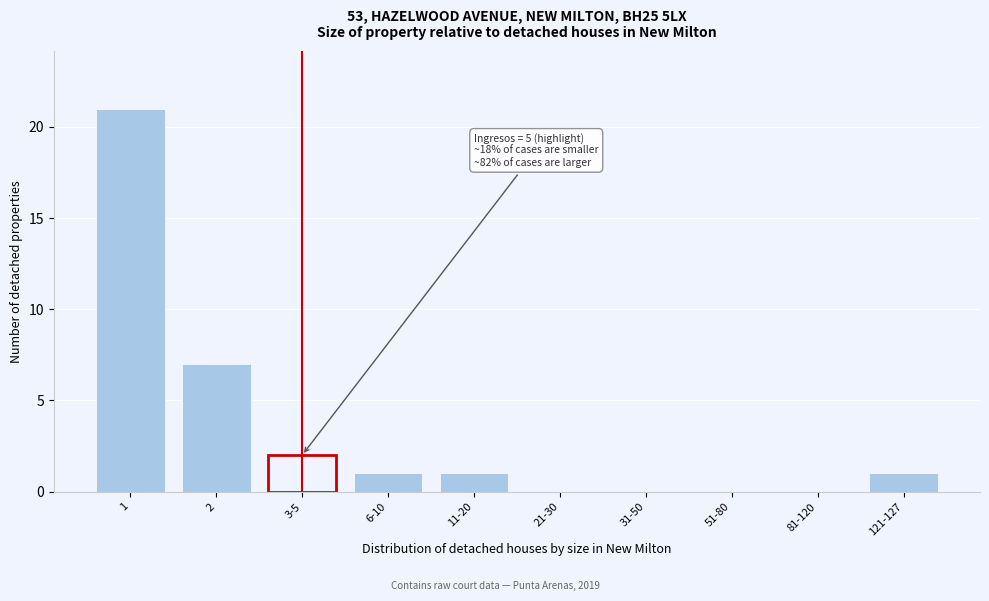

Reading right to left, list all the values displayed in this chart.

121-127=1	81-120=0	51-80=0	31-50=0	21-30=0	11-20=1	6-10=1	3-5=2	2=7	1=21